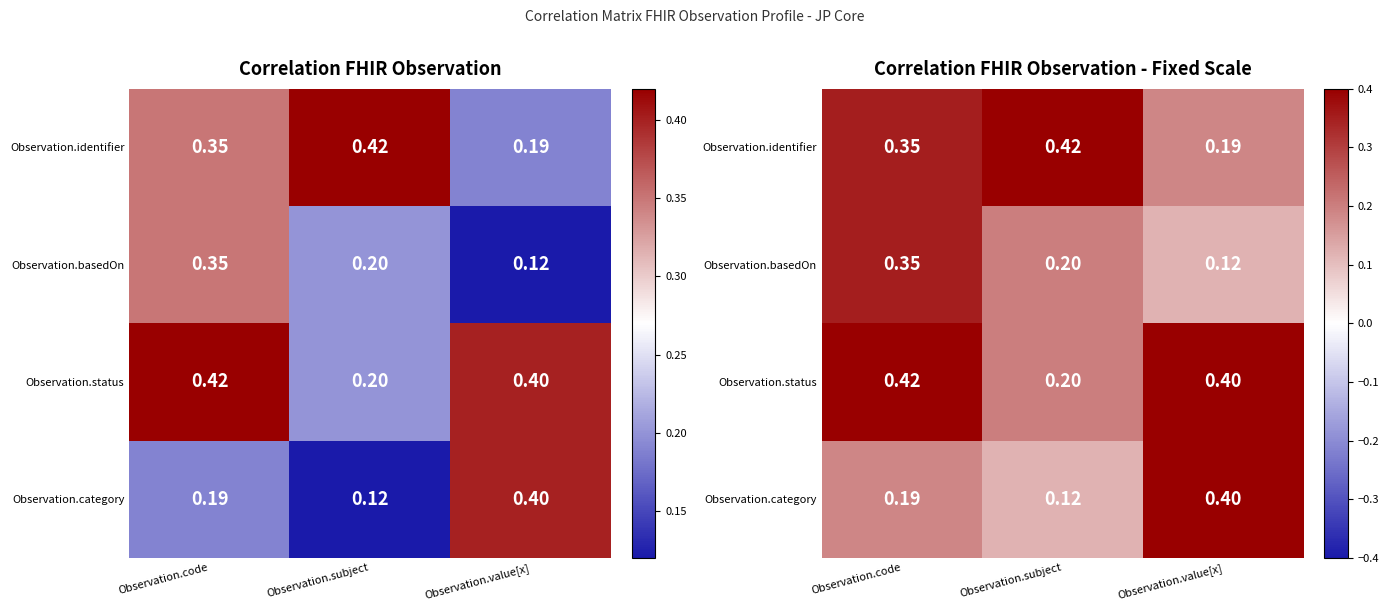

Which has a higher value, Observation.subject or Observation.code?

Observation.subject